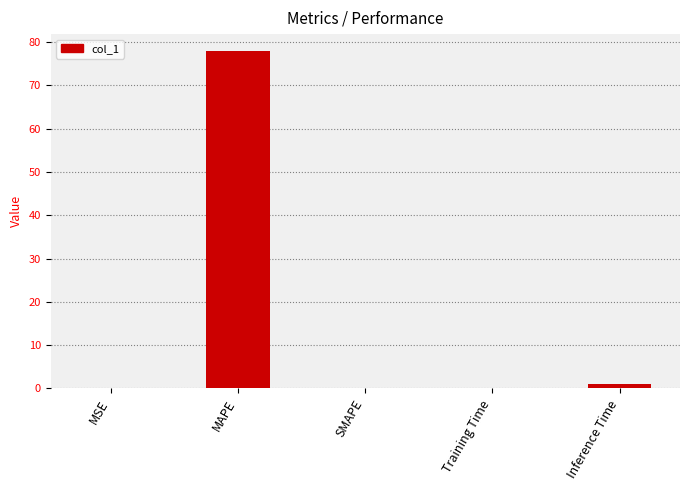

How many series are shown in this chart?

1